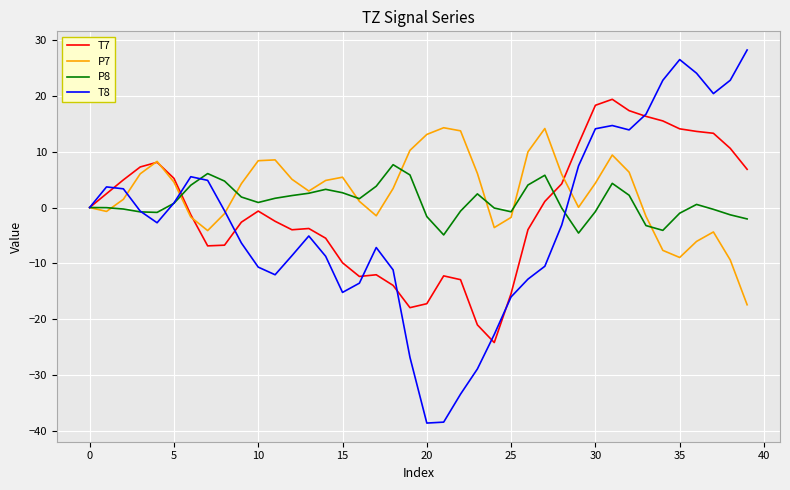

Which series has the largest range (max minus min)?

T8